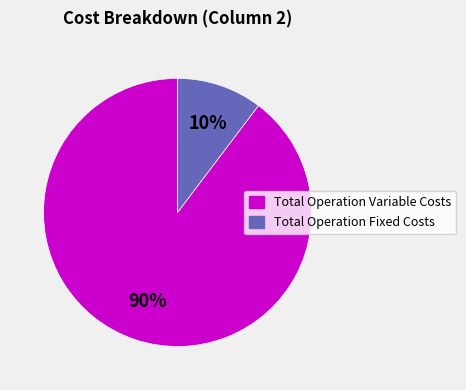

Is there a majority slice in this chart?

Yes